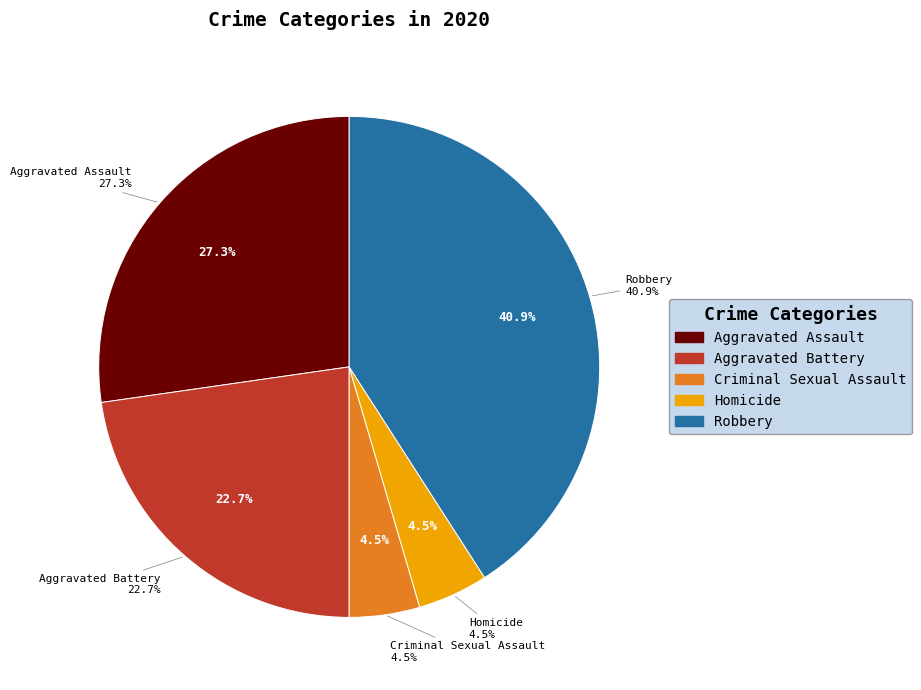

Between Robbery and Aggravated Battery, which is larger?

Robbery